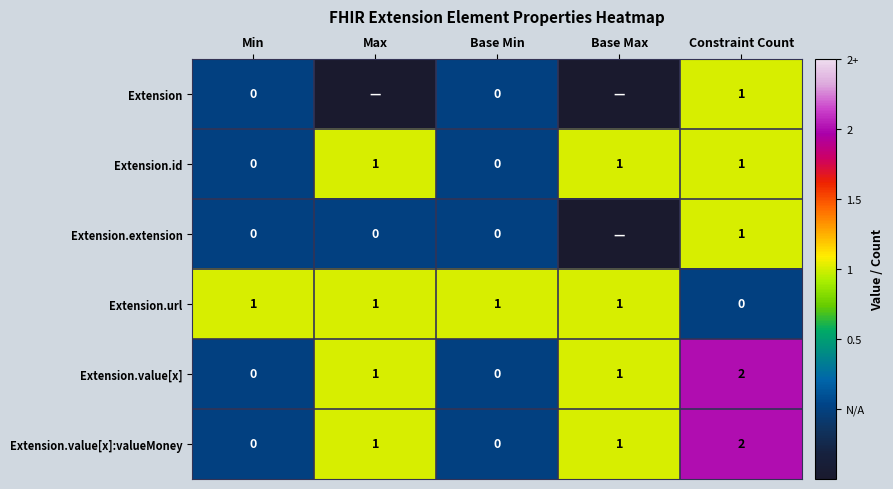

What is the maximum value shown in the chart?

2.0